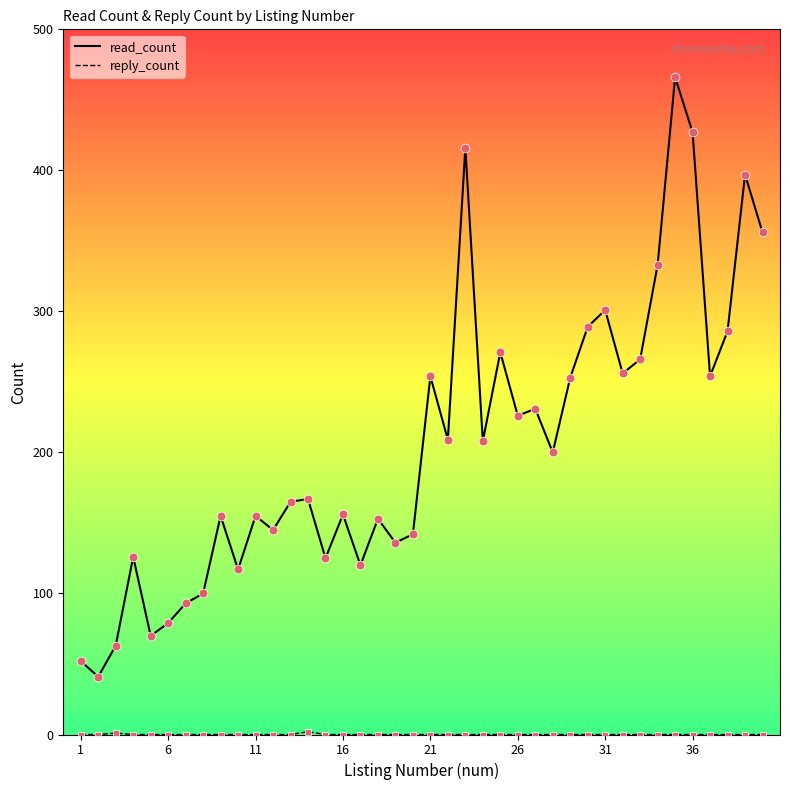

Which series has the largest range (max minus min)?

read_count